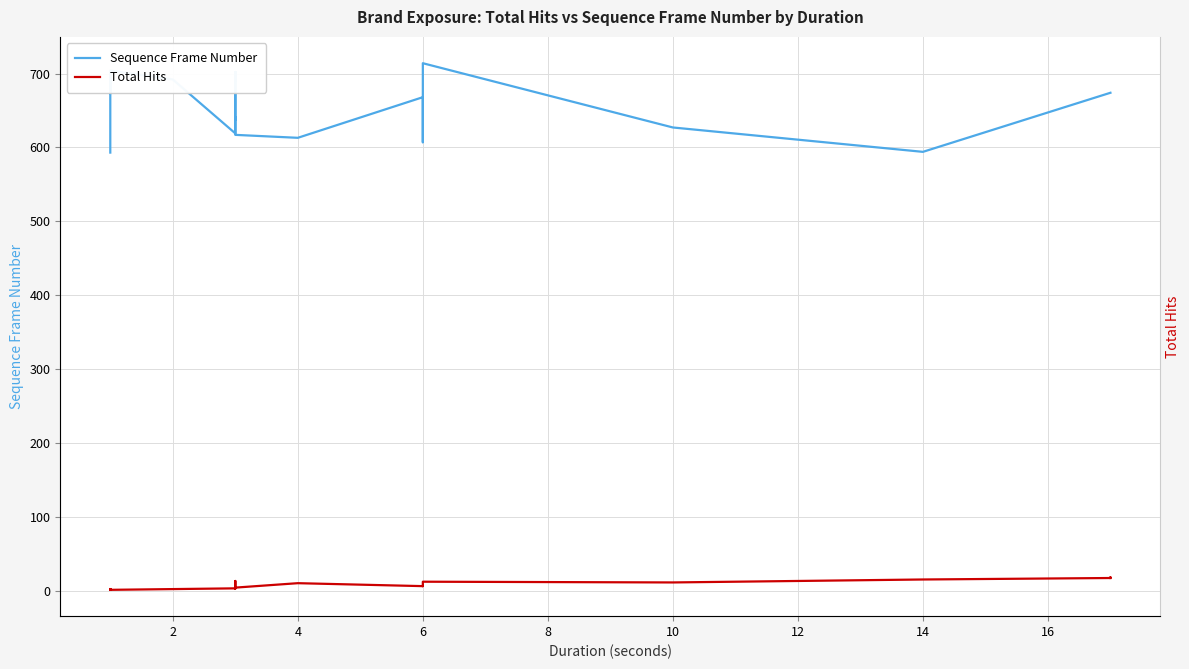

How many categories are shown in the chart?

40